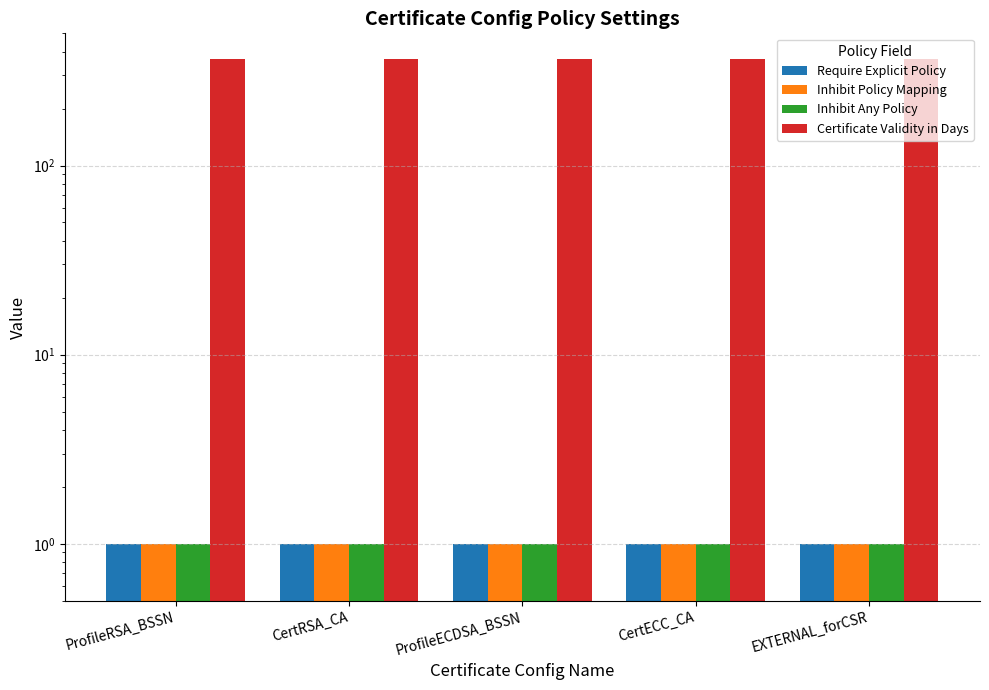

Count the number of categories in the chart.

5